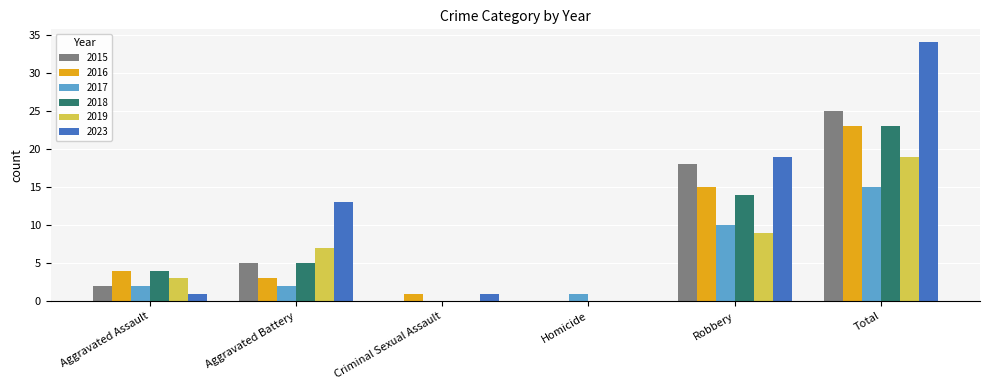

Is it true that 2019 equals 7 at Total?

False